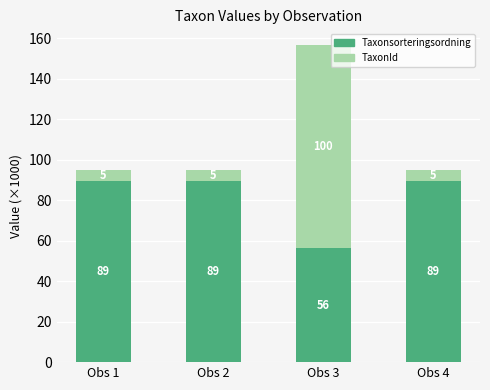

What is the minimum value for Taxonsorteringsordning?

56.4